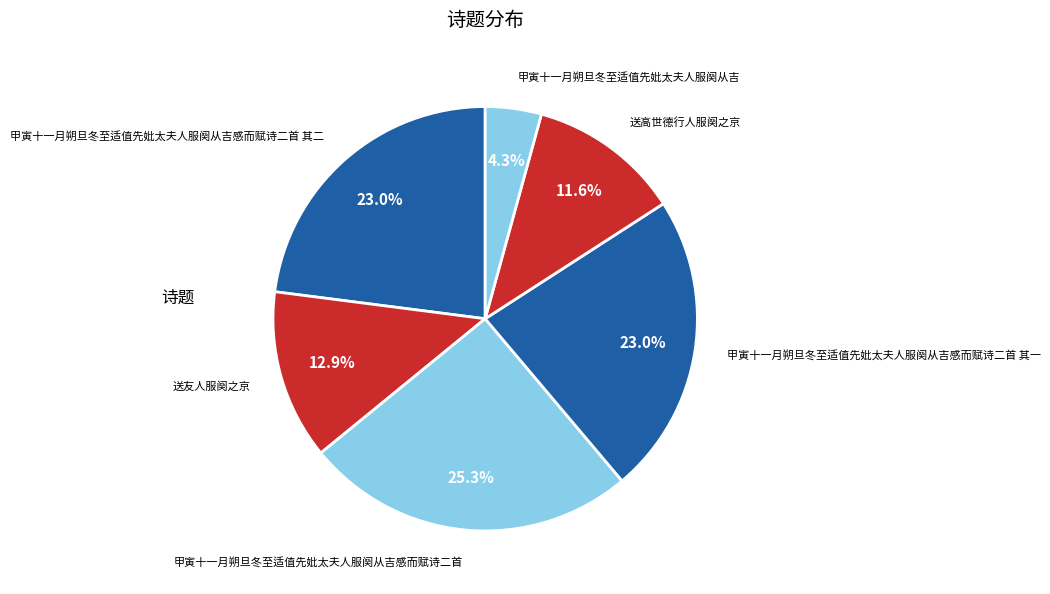

Is 送高世德行人服阕之京 the majority of the pie?

No